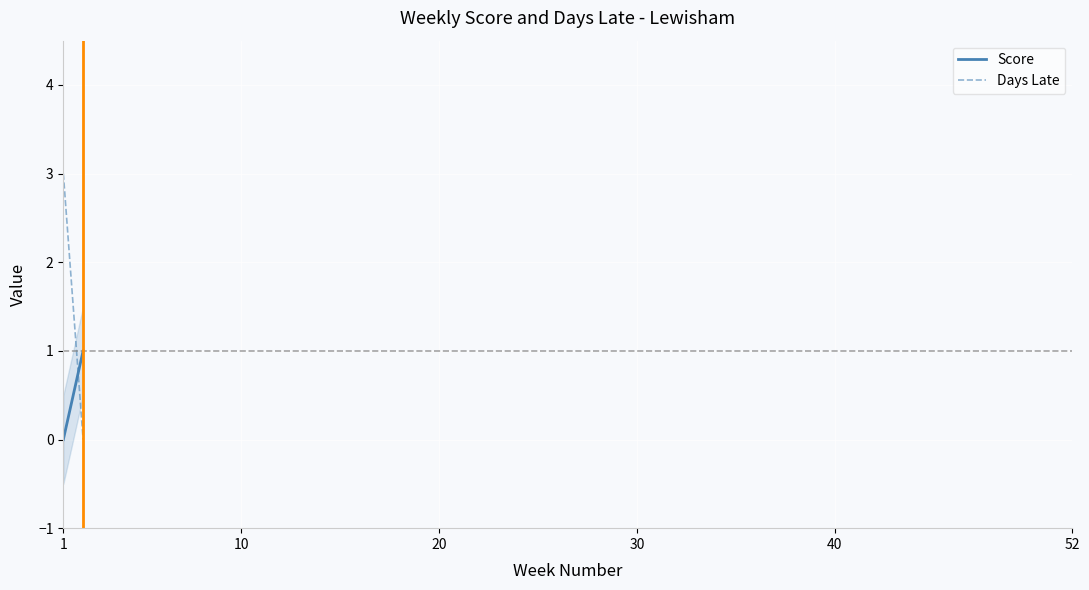

What is the sum of all Days Late values?

3